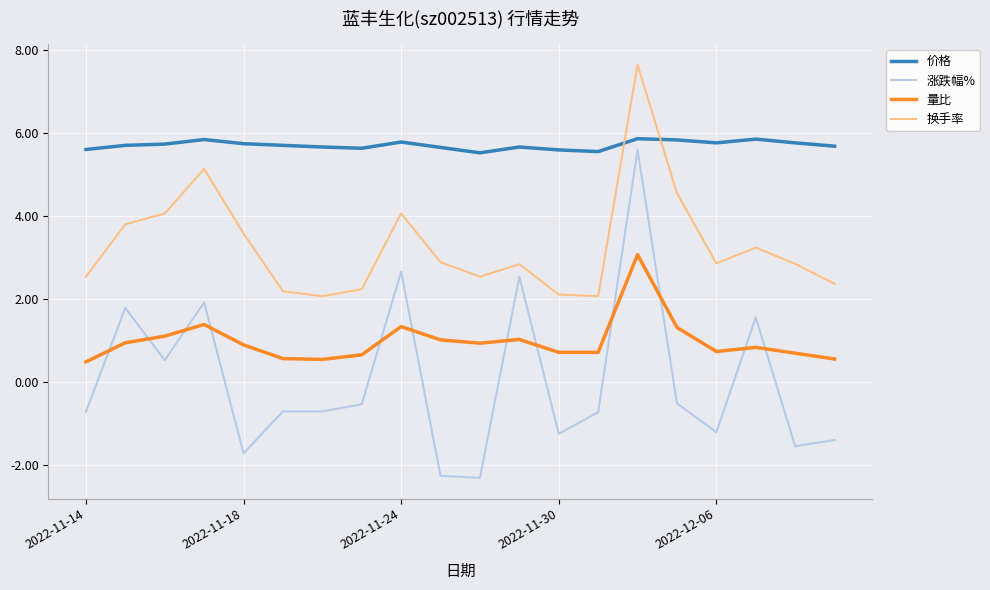

How many times do 量比 and 涨跌幅% cross each other?

12